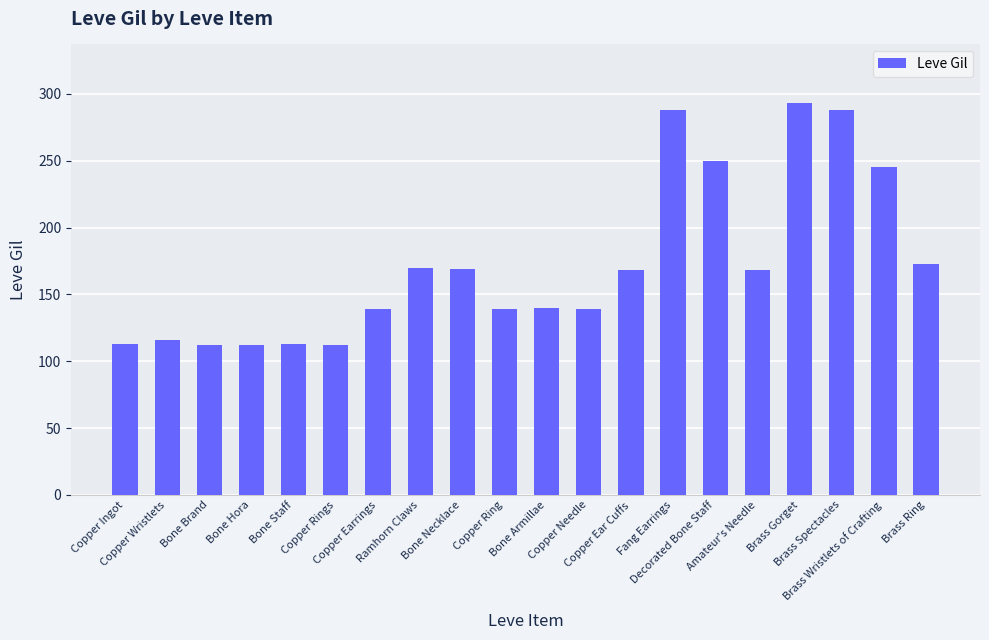

Approximately how many times larger is the value at Decorated Bone Staff compared to Copper Ingot?

2.2